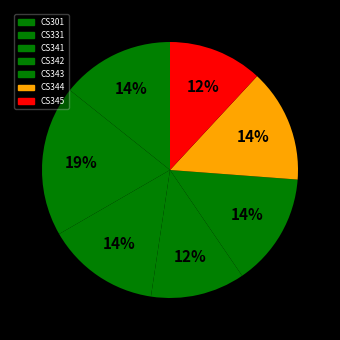

Which category has the biggest portion of the pie?

CS331